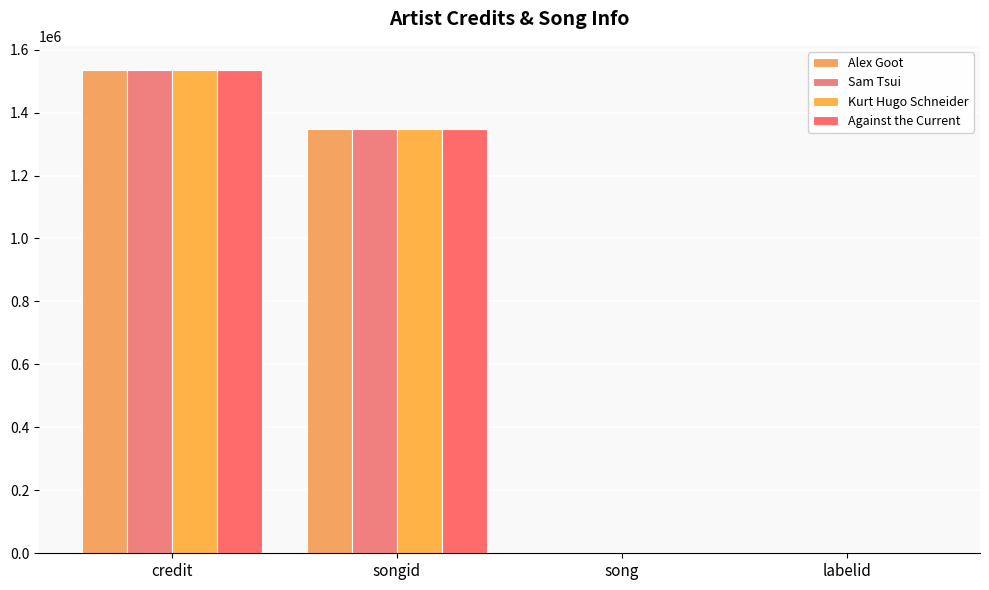

What are all the series names shown in the legend?

Alex Goot, Sam Tsui, Kurt Hugo Schneider, Against the Current